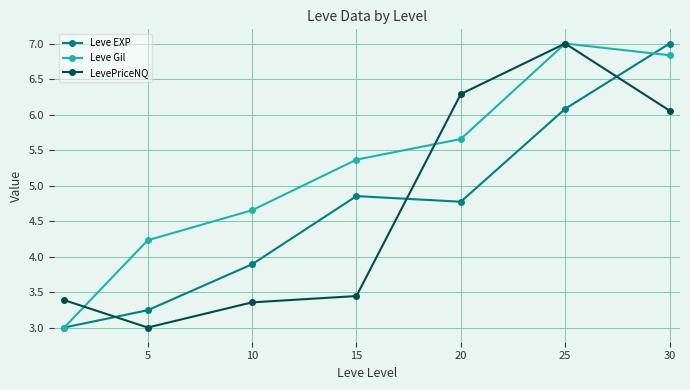

Which series has the largest total across all categories?

Leve Gil